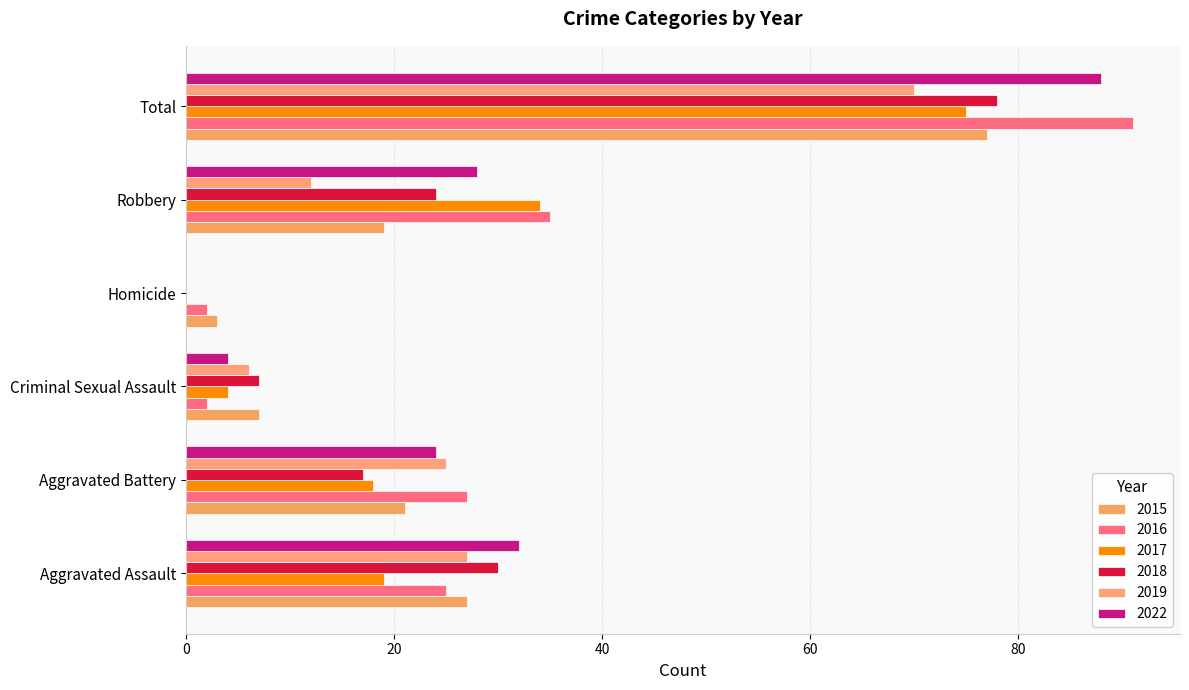

How many values in 2017 are above zero?

5